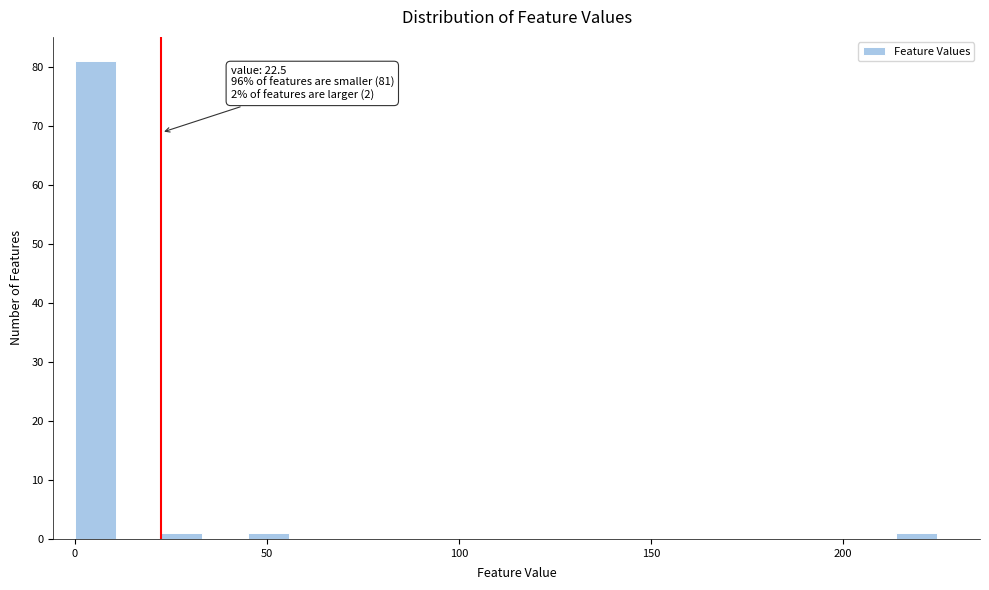

Read against the x-axis, roughly where is the centre of the tallest bar?

5